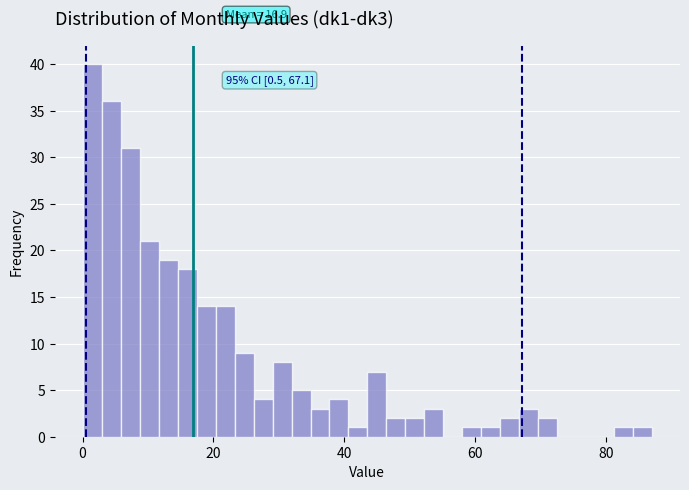

Read against the x-axis, roughly where is the centre of the tallest bar?

2